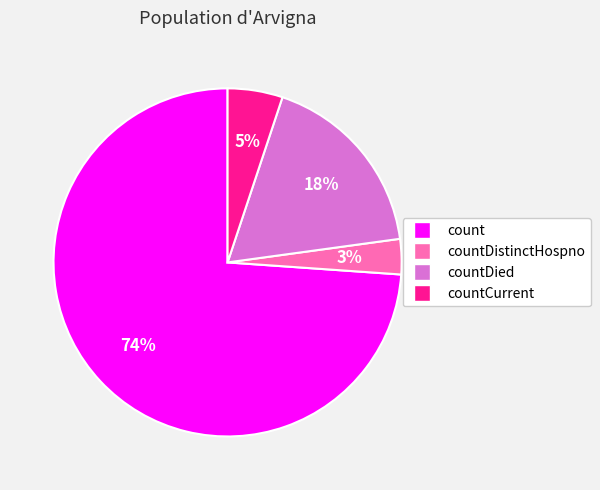

Which category accounts for the majority?

count